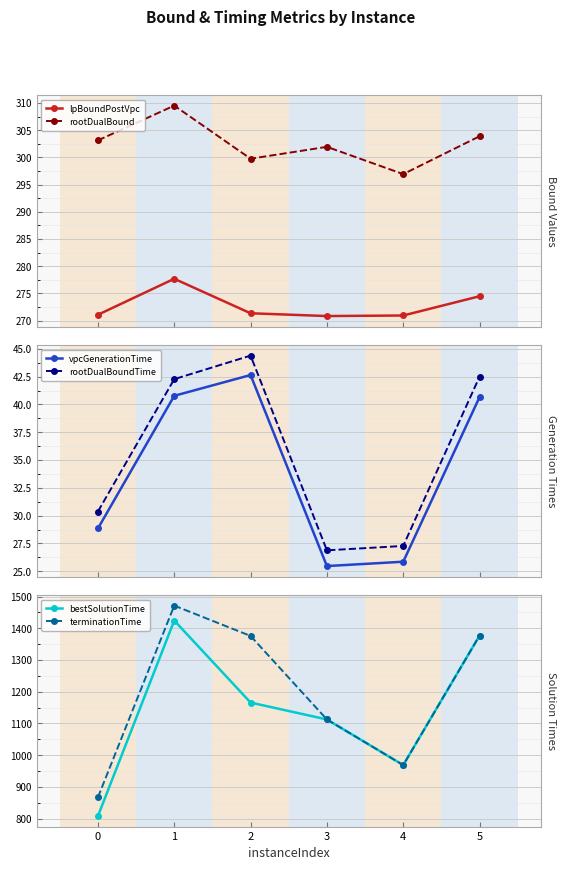

How many categories are shown in the chart?

6